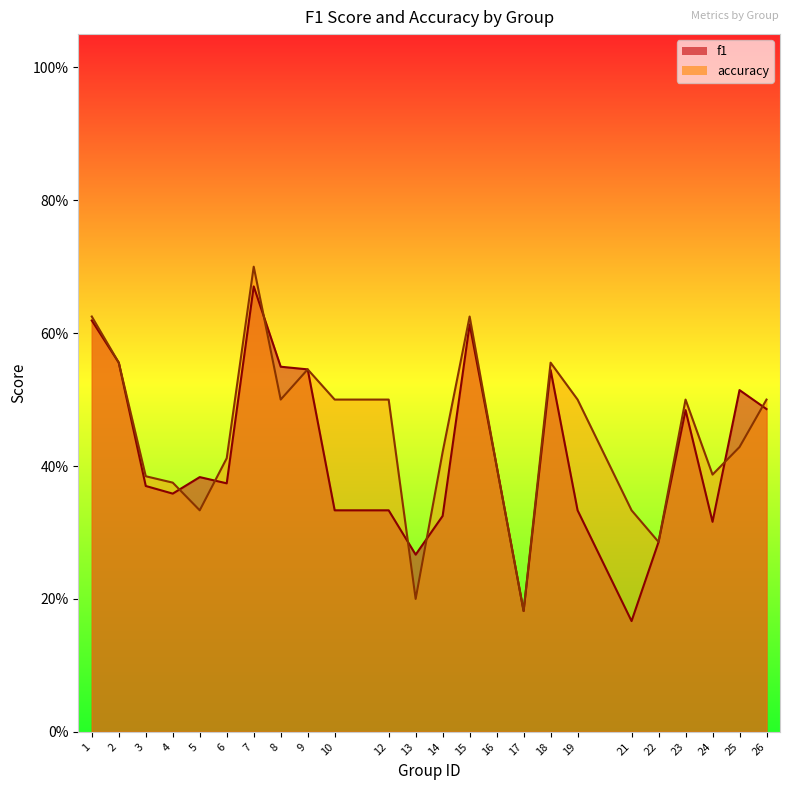

What is the value of the f1 point at the 12th from the left?

0.3